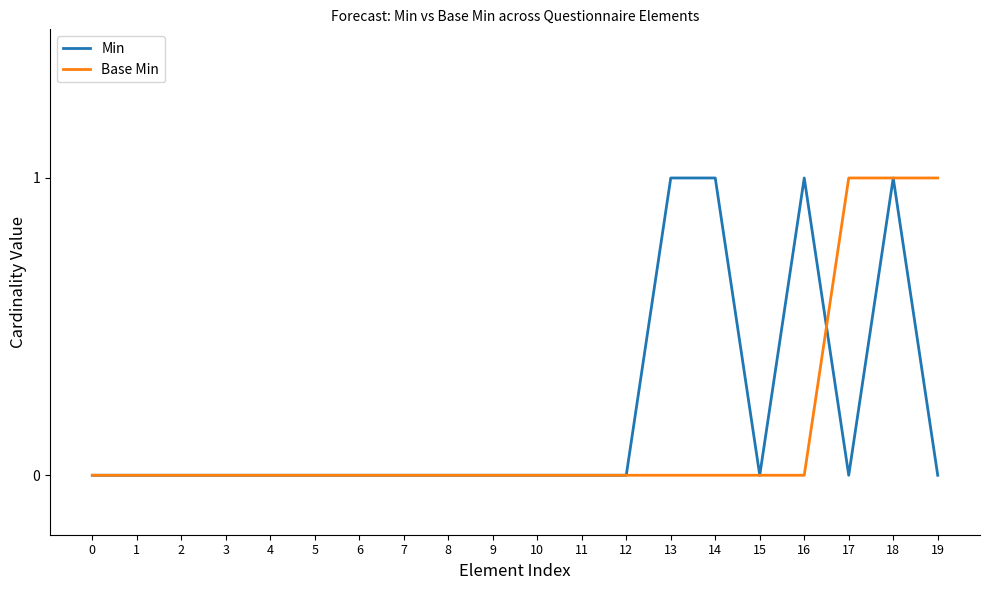

How many lines are shown in the chart?

2